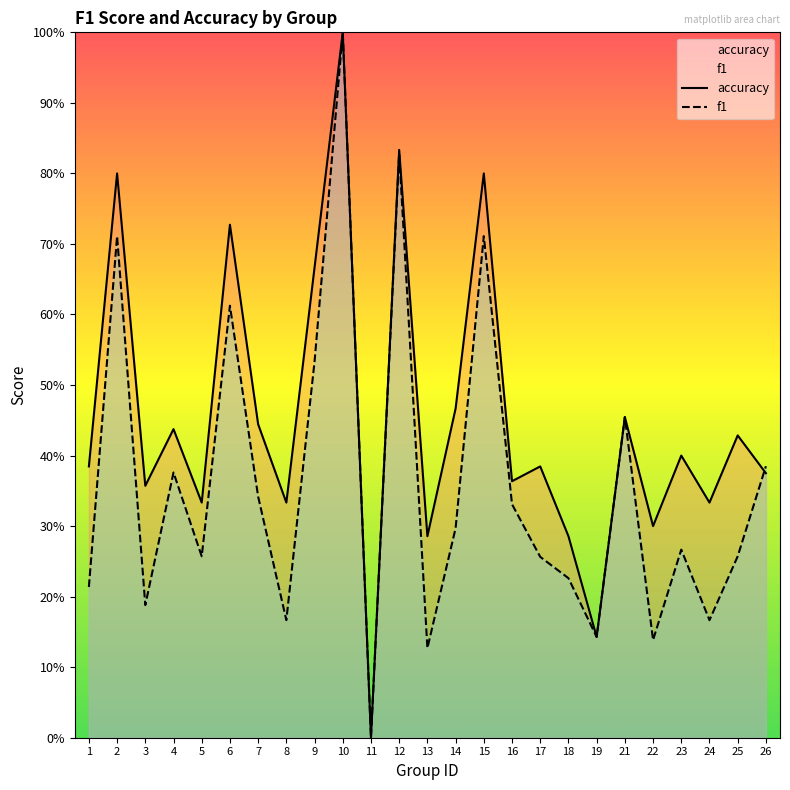

Rank the series at 24 from highest to lowest value.

accuracy, f1